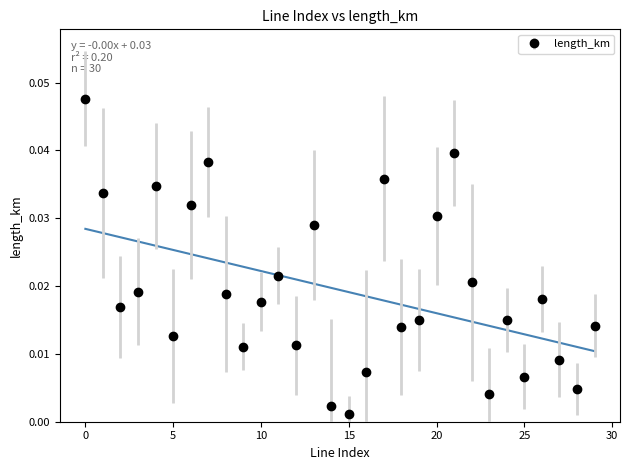

Which series has the widest spread of values?

length_km